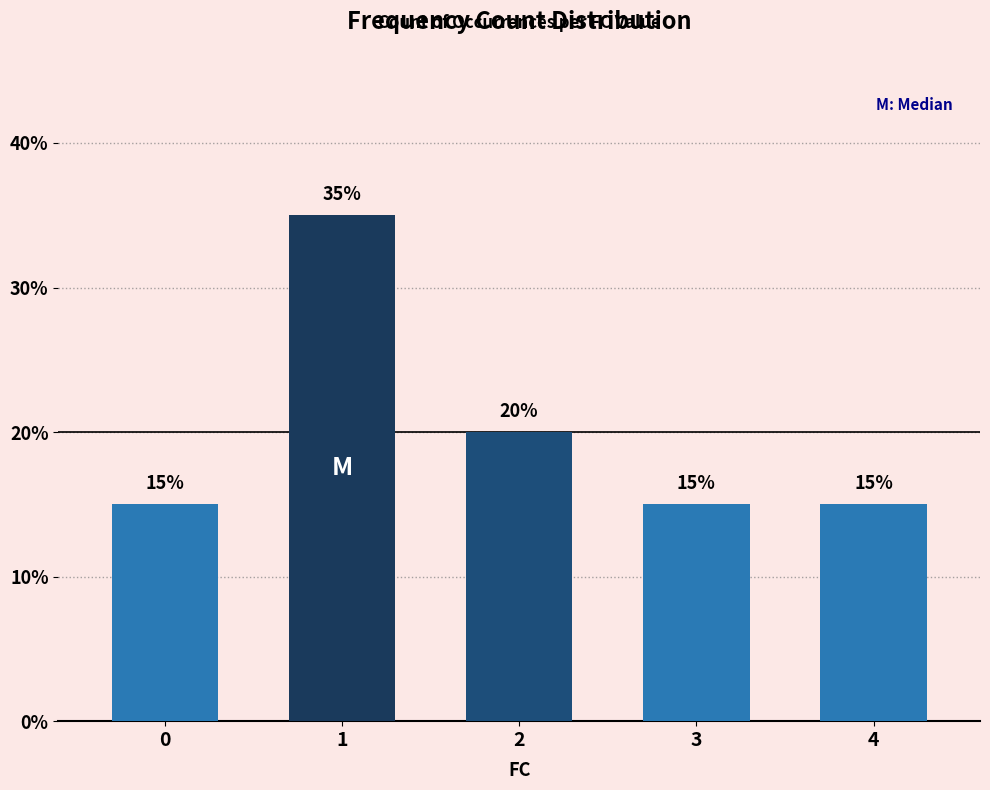

Are the bars horizontal?

No